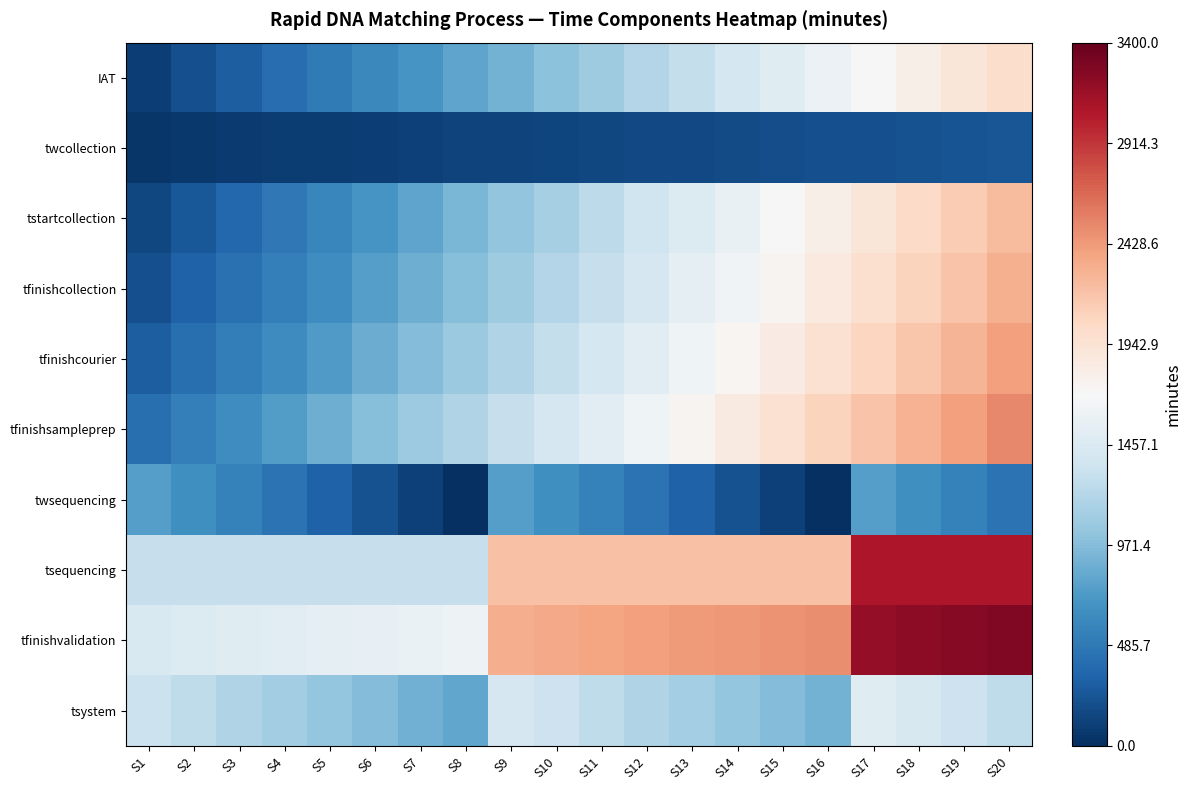

At how many categories does at least one series exceed 369?

20